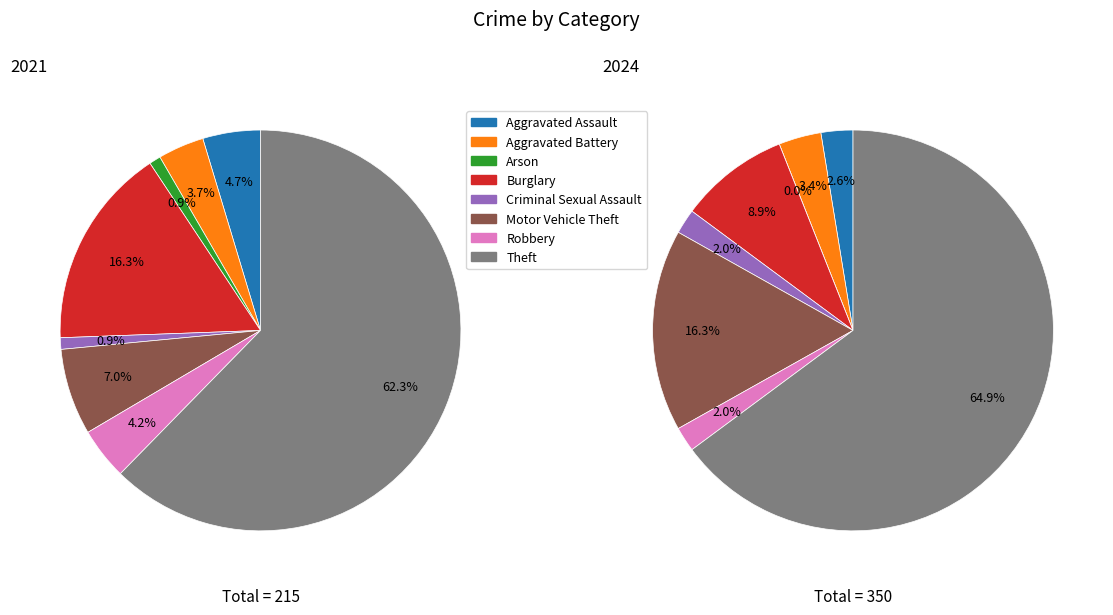

How many slices are in this pie chart?

8